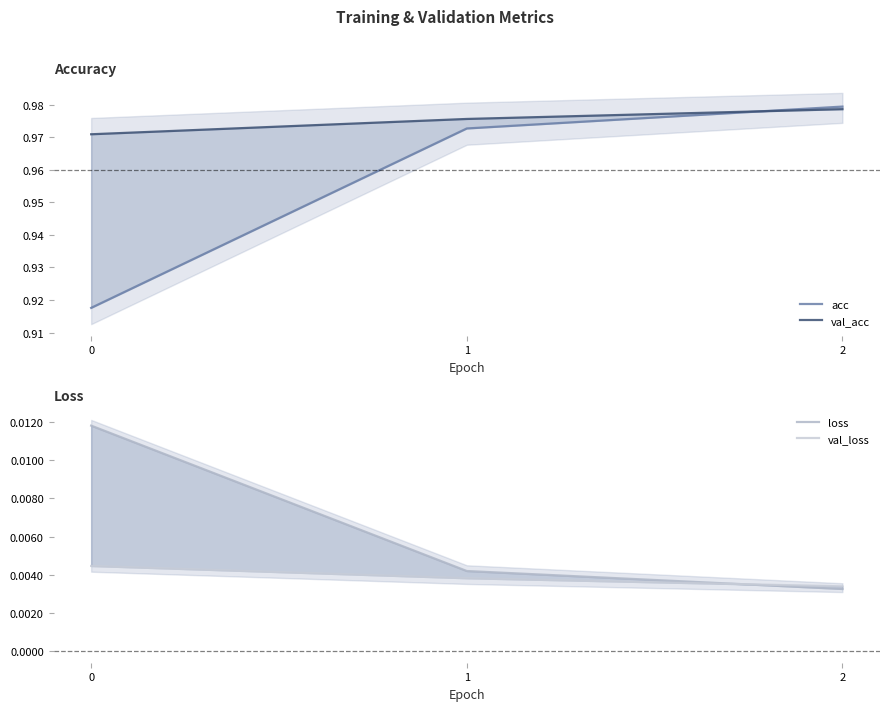

Reading right to left, transcribe all the data shown in this chart.

acc: 2=1.0	1=1.0	0=0.9
val_acc: 2=1.0	1=1.0	0=1.0
loss: 2=0.0	1=0.0	0=0.0
val_loss: 2=0.0	1=0.0	0=0.0